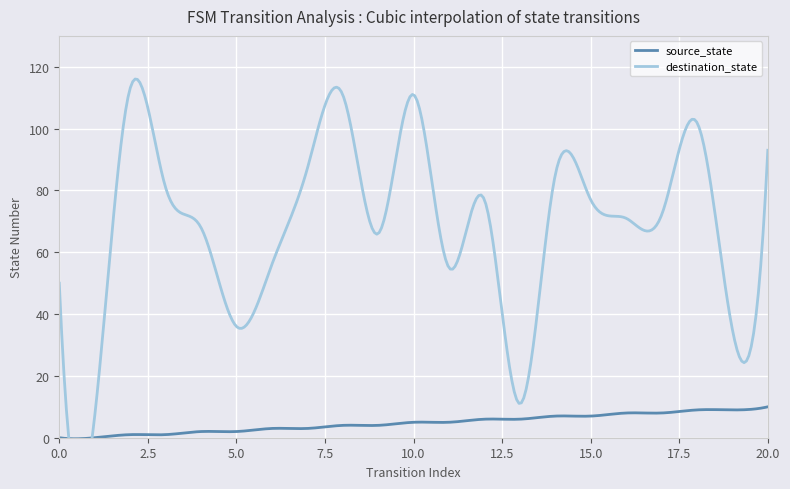

Does the chart display data point markers on the line(s)?

No